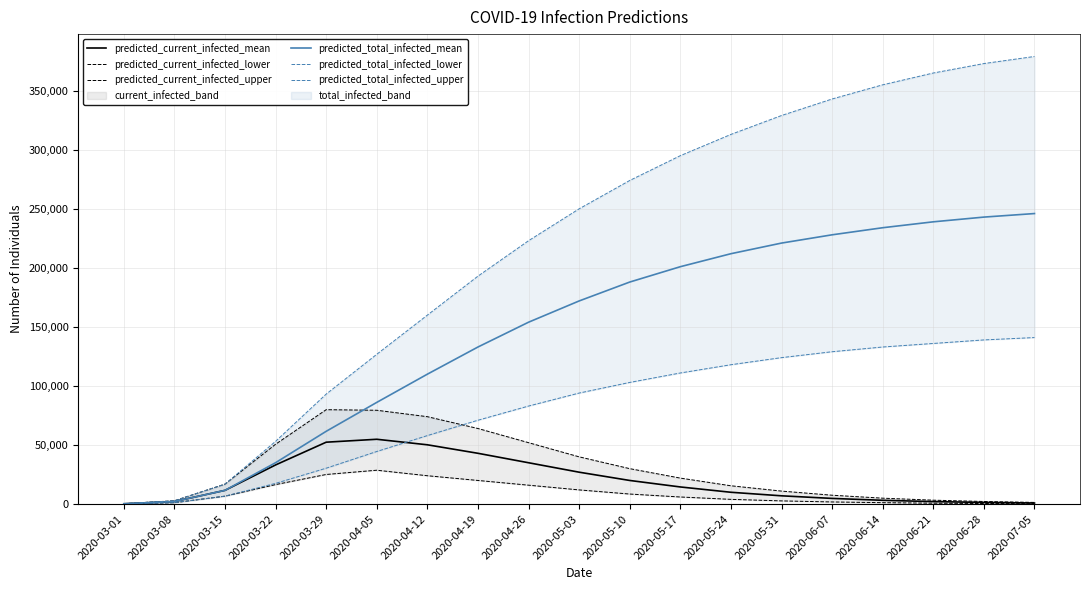

The predicted_total_infected_mean series shows 351929 at 2020-05-24. True or false?

False